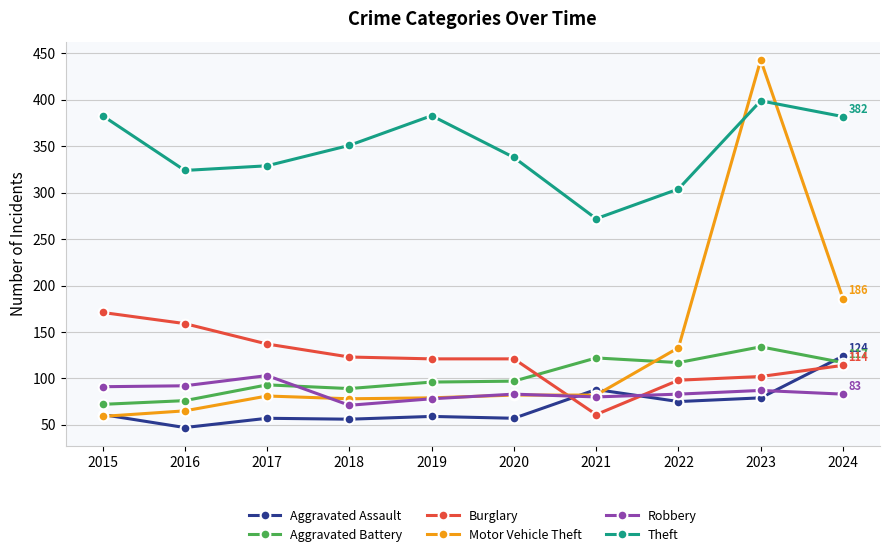

Which category has the lowest value in the Burglary series?

2021